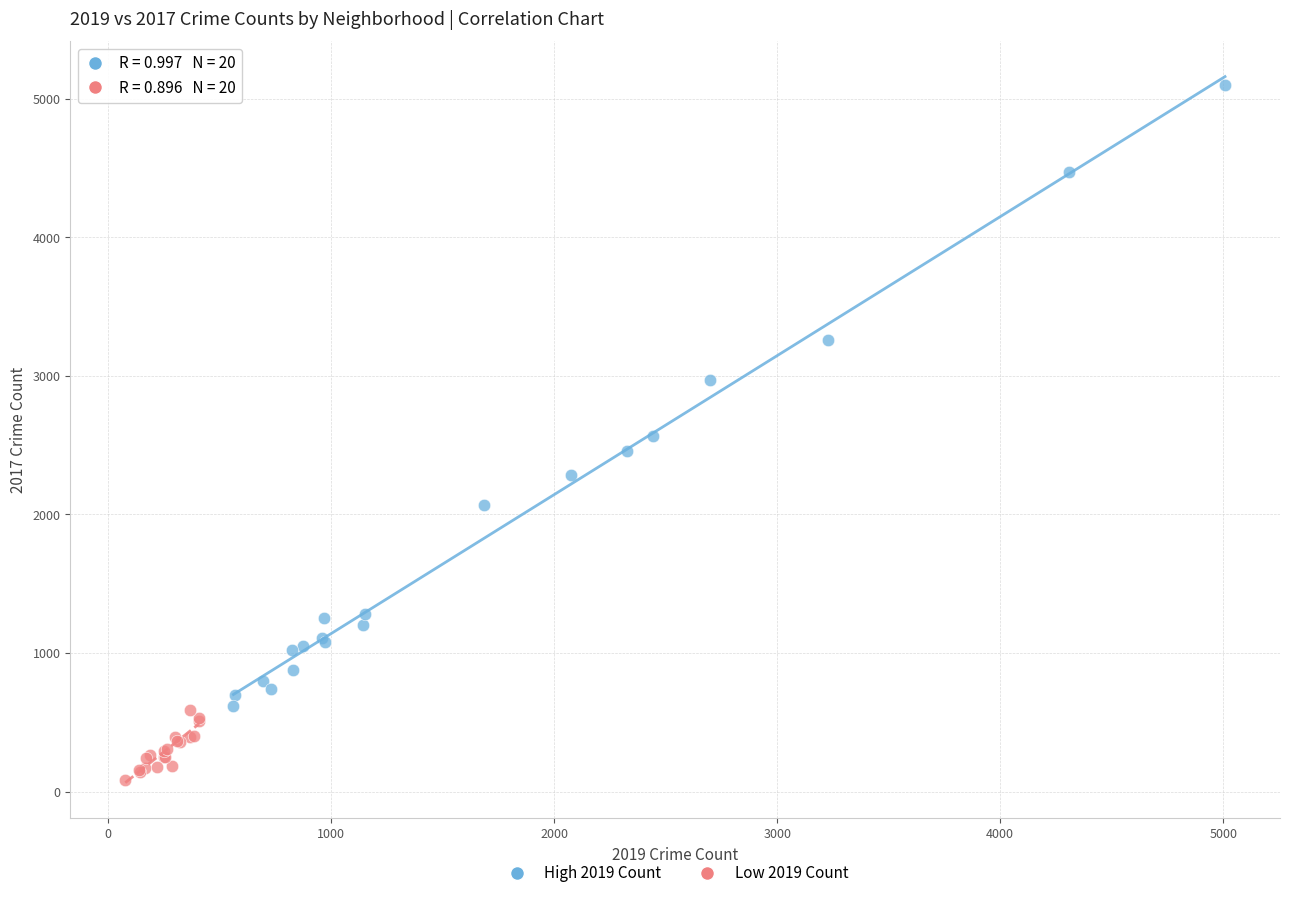

What are all the series names shown in the legend?

High 2019 Count, Low 2019 Count